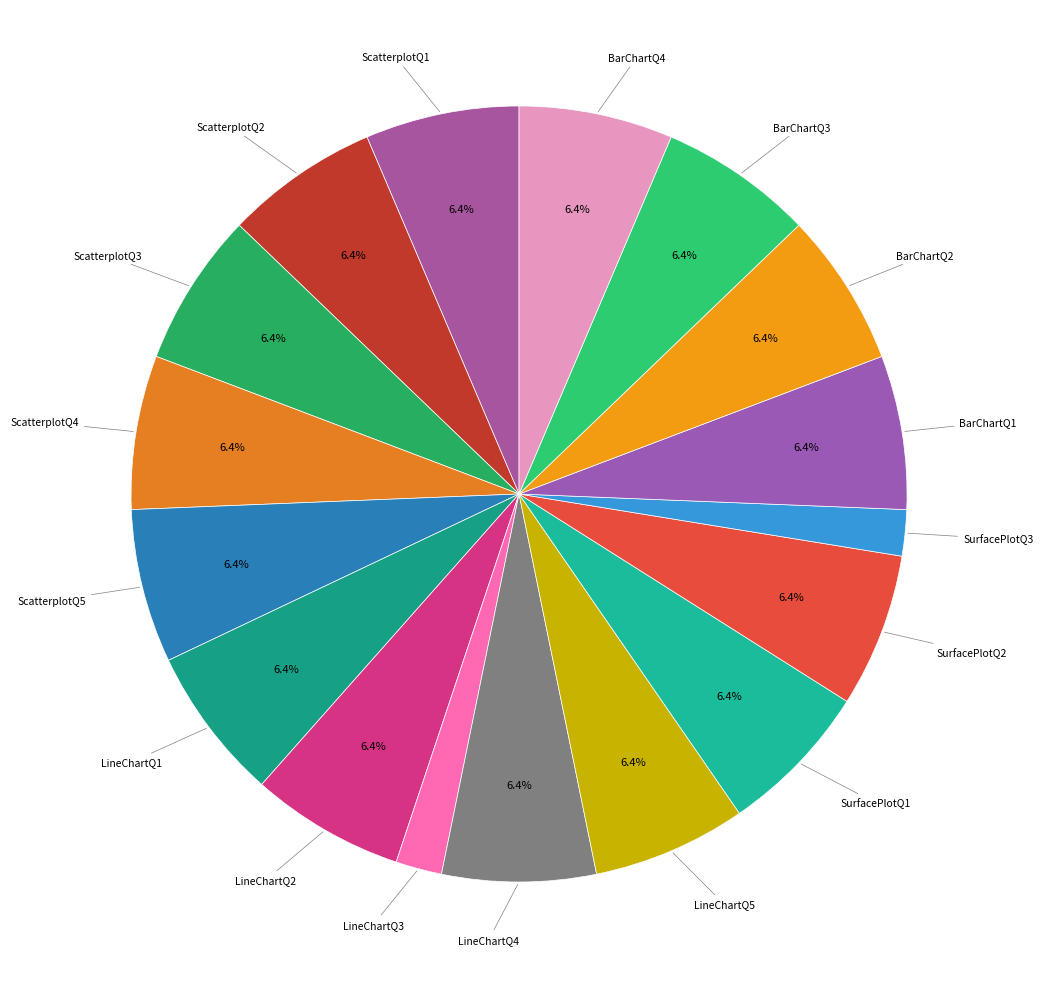

What percentage is NOT represented by BarChartQ1?

93.6%